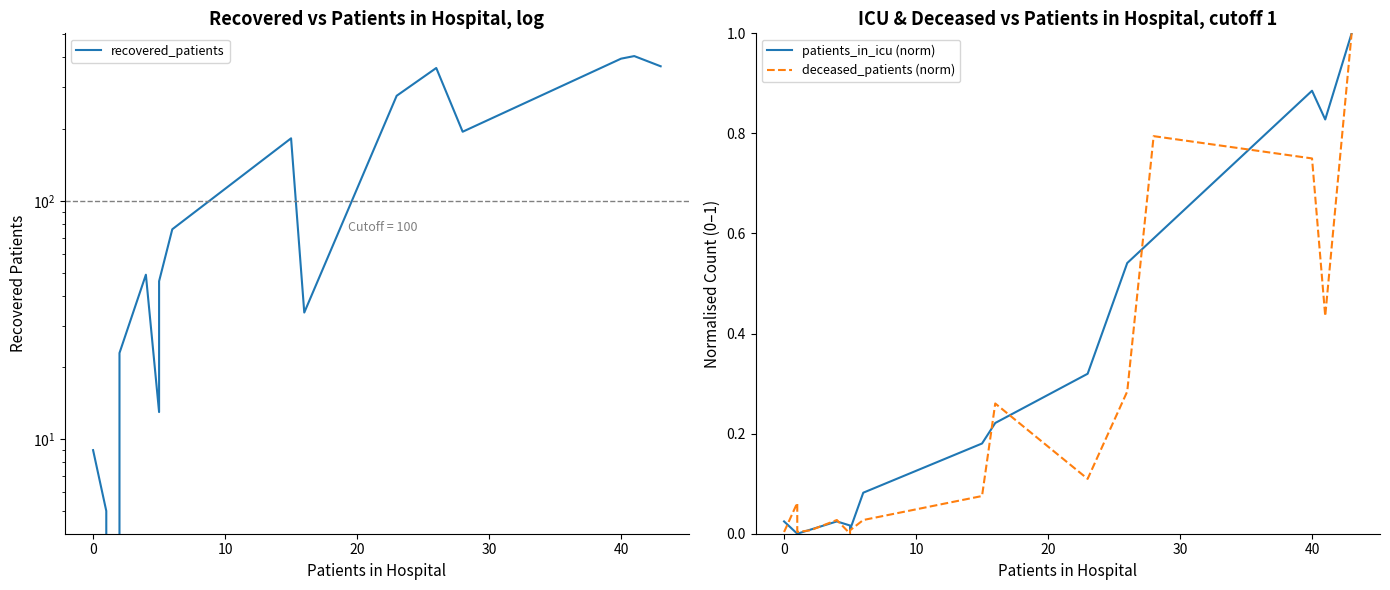

How many series are shown in this chart?

3